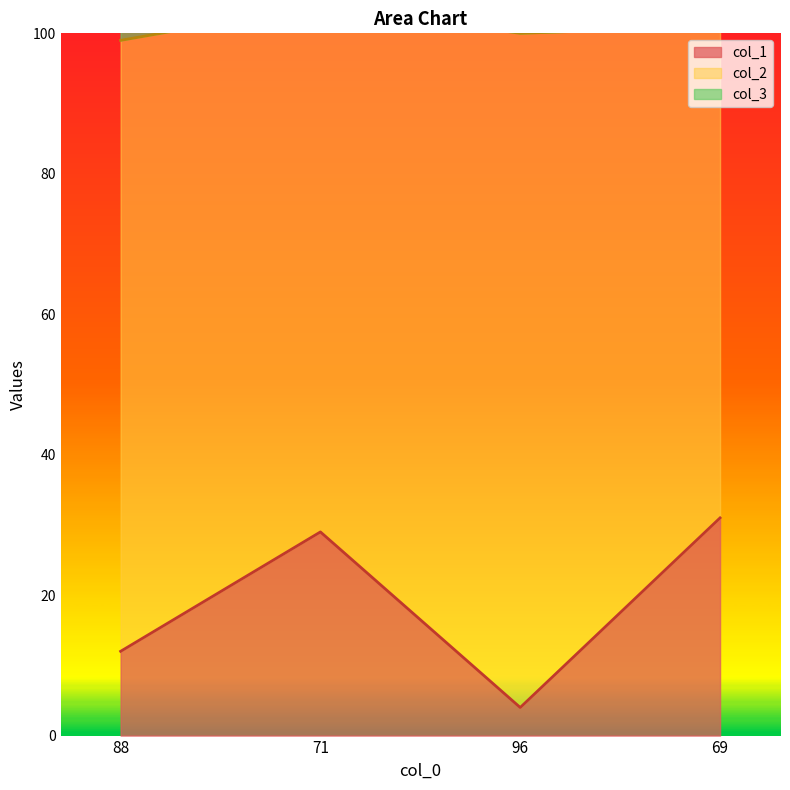

Does the chart have visible grid lines?

No